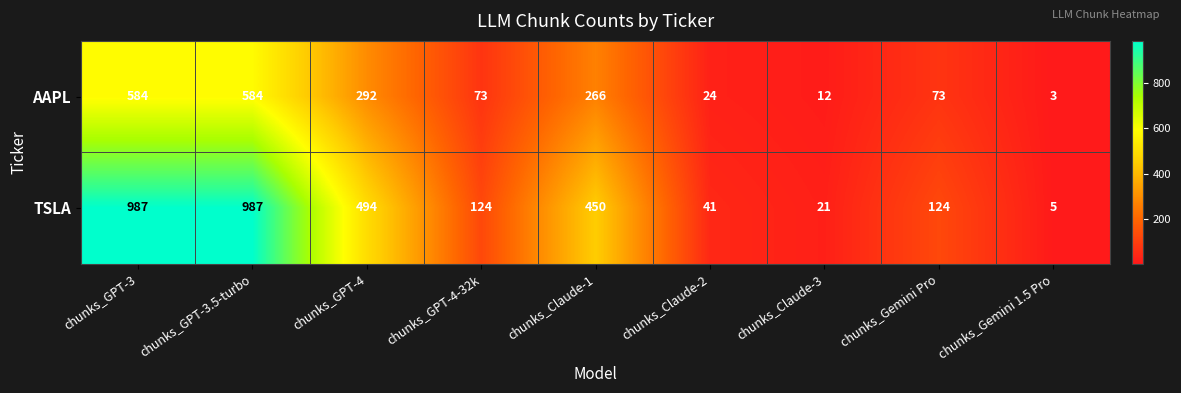

Count the number of categories in the chart.

9